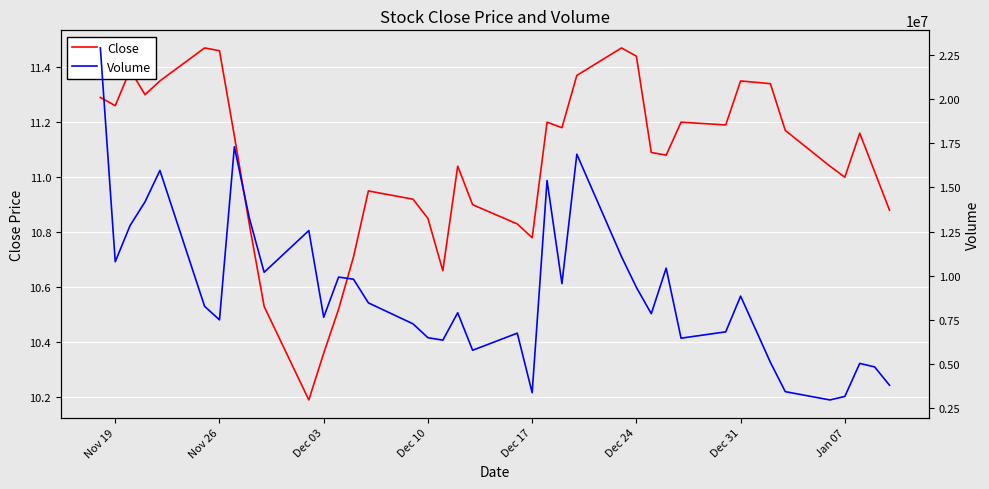

What is the minimum value for Close?

10.2